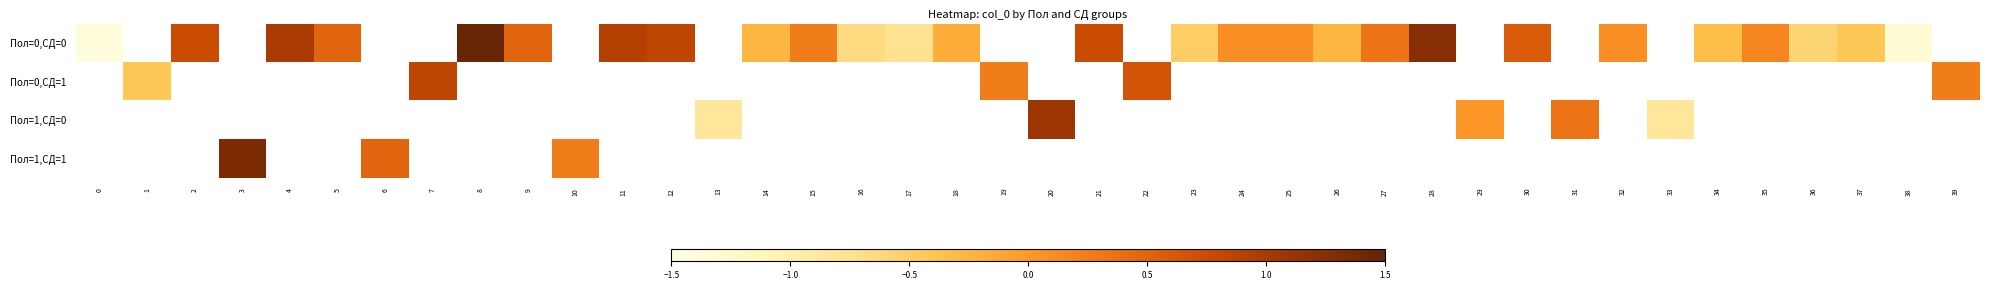

Rank the series by their average value, from highest to lowest.

Пол=0,СД=0, Пол=0,СД=1, Пол=1,СД=0, Пол=1,СД=1